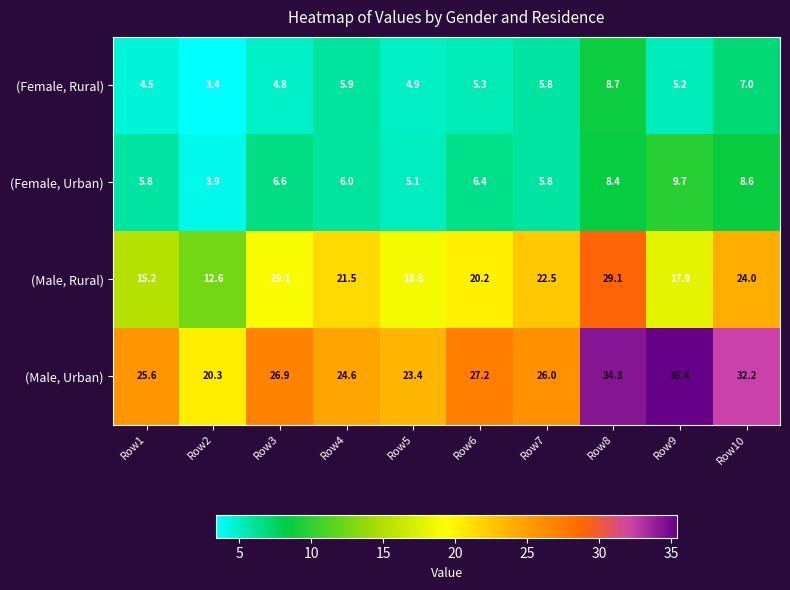

What is the total value across all series at Row4?

58.0